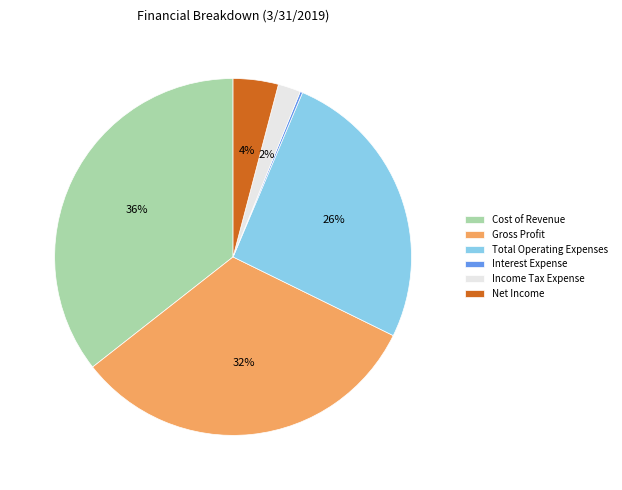

To the nearest percent, what percentage of the pie is Cost of Revenue?

36%